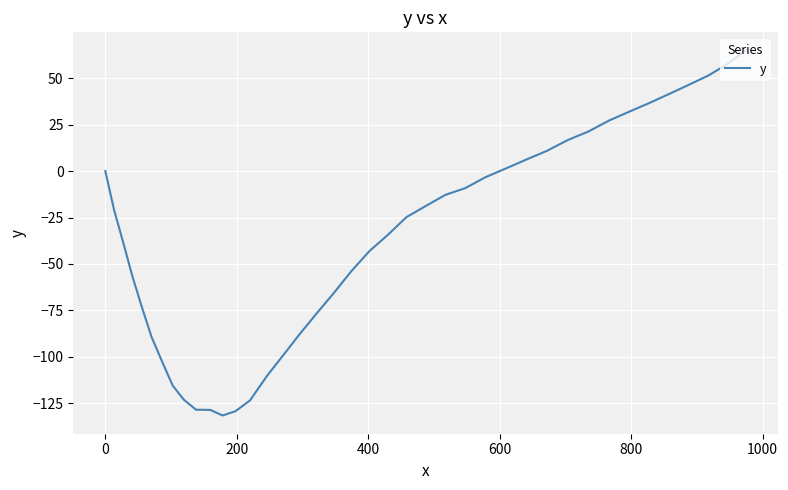

What is the minimum value shown in the chart?

-131.5